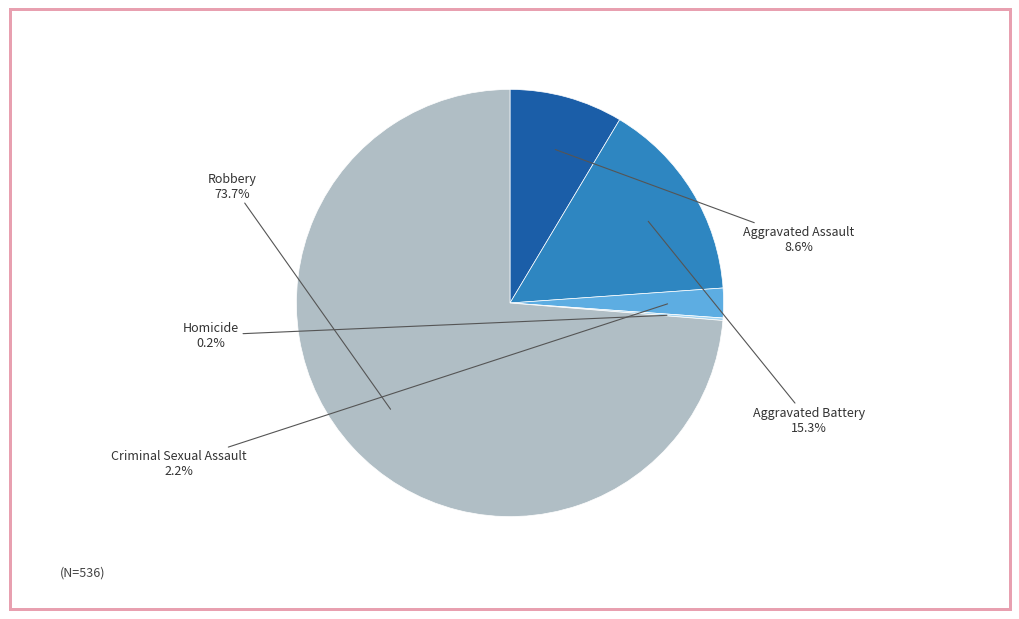

What percentage is the Robbery slice, to the nearest percent?

74%